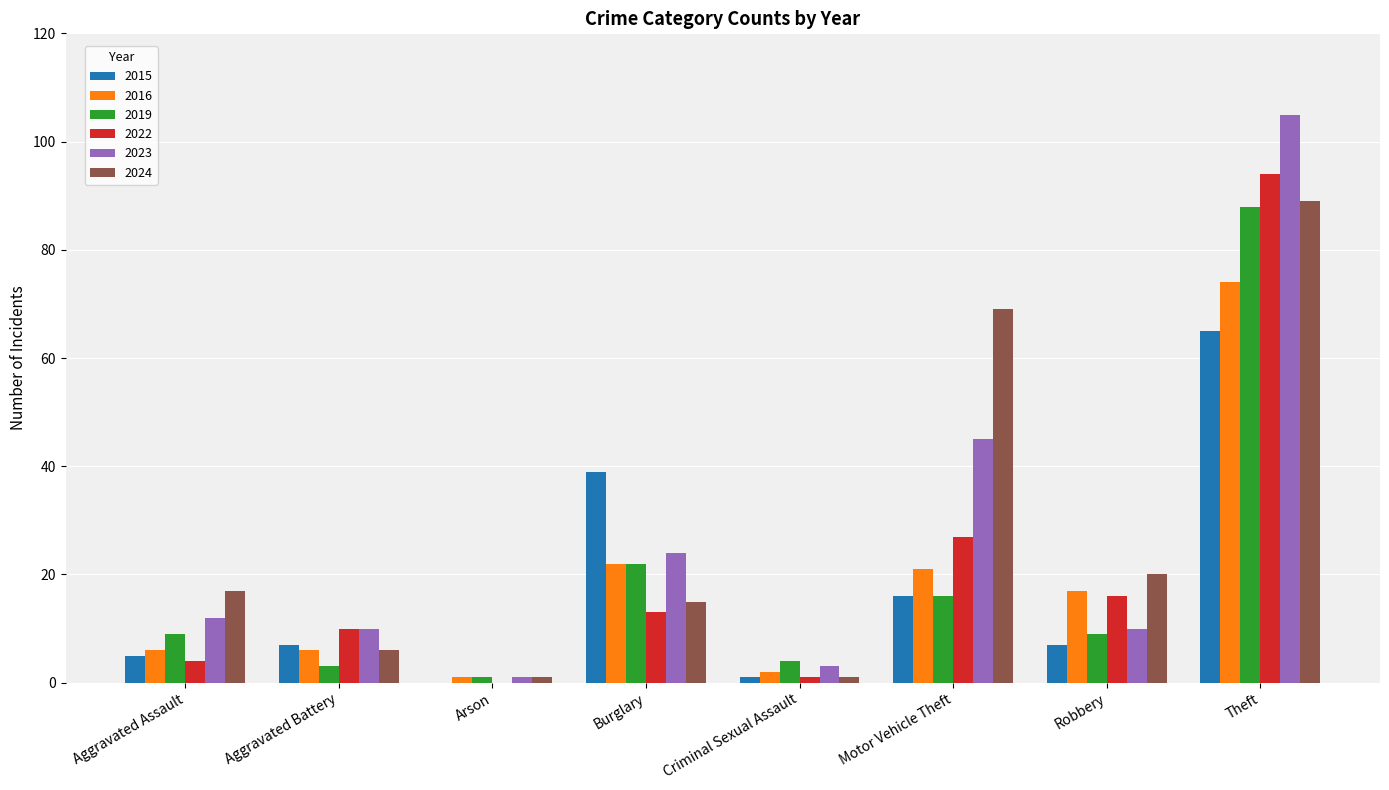

What are all the series names shown in the legend?

2015, 2016, 2019, 2022, 2023, 2024